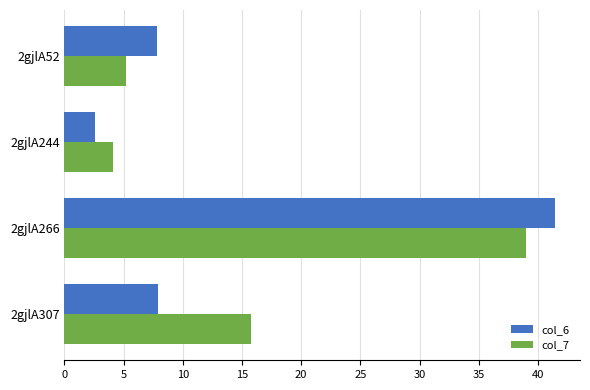

True or false: col_7 has a value of 10.9 at 2gjlA307.

False